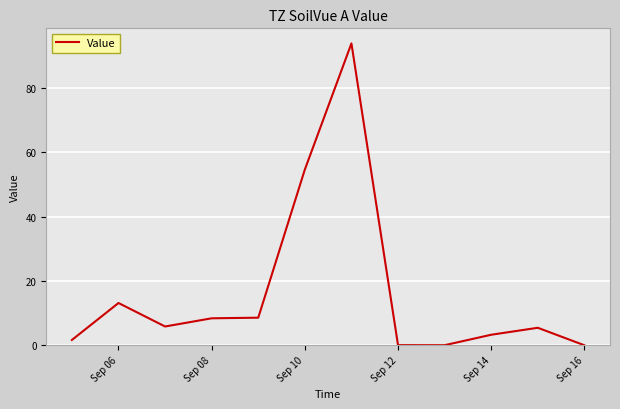

What is the maximum value shown in the chart?

93.9